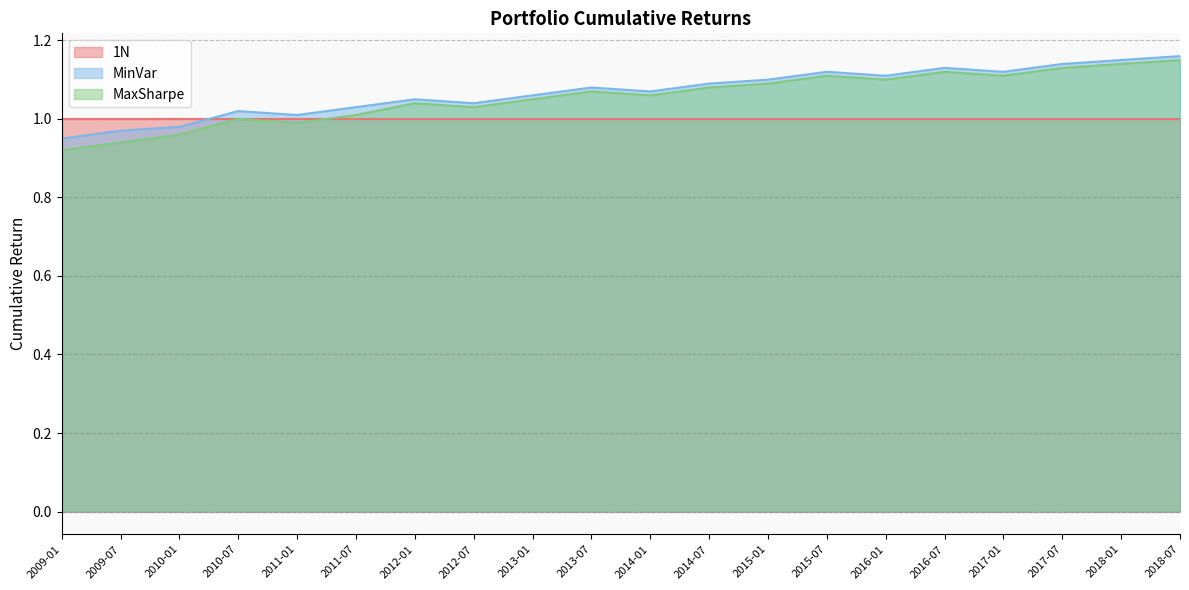

Where is the first local minimum for MinVar?

2011-01